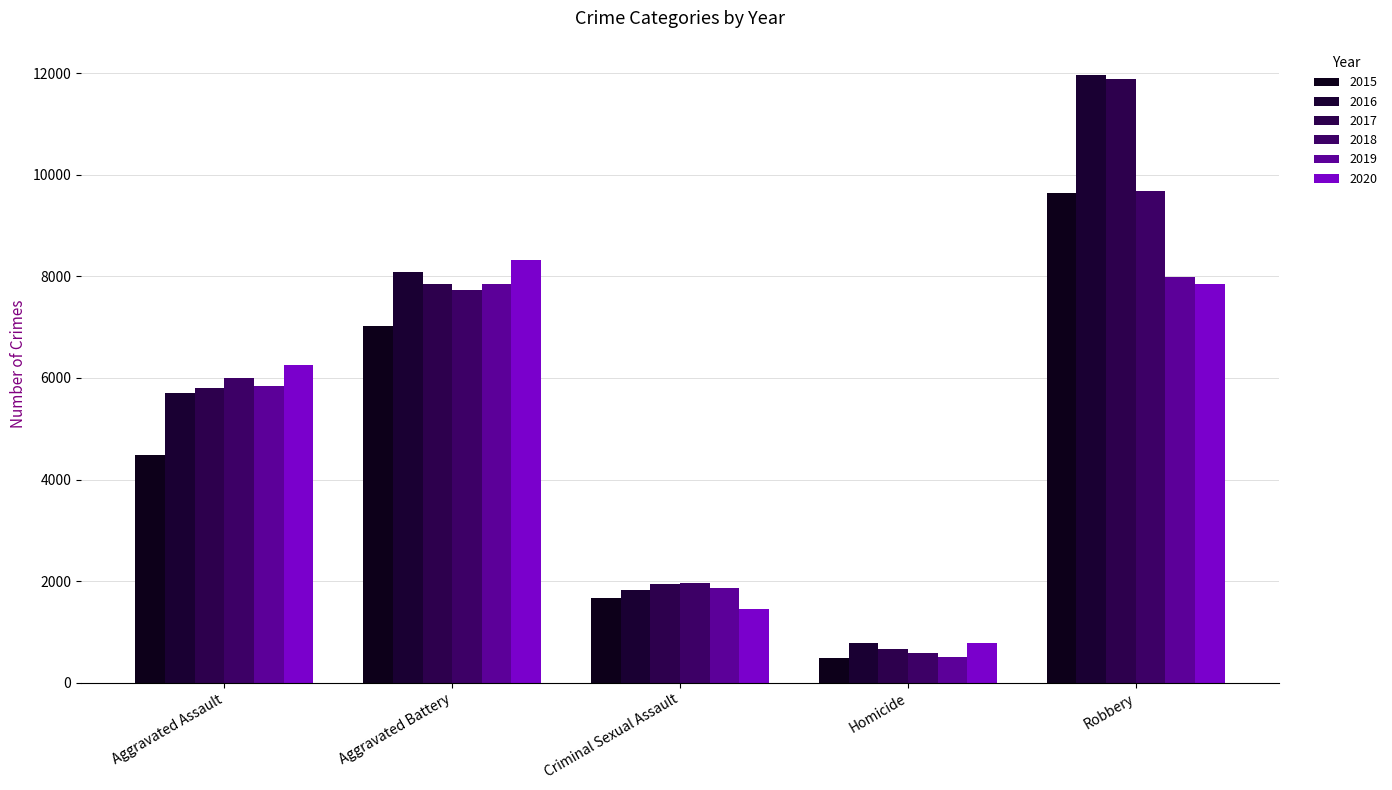

How many 2015 values are between 1660 and 7018?

3